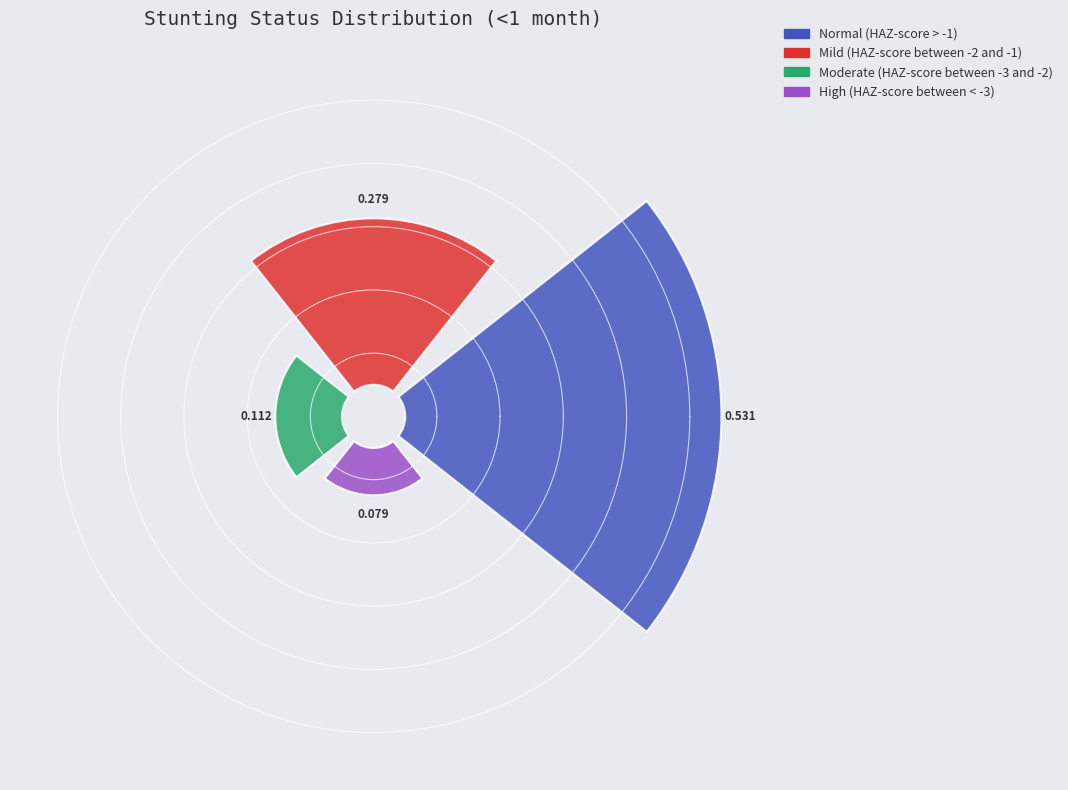

What is the majority slice?

Normal (HAZ-score > -1)